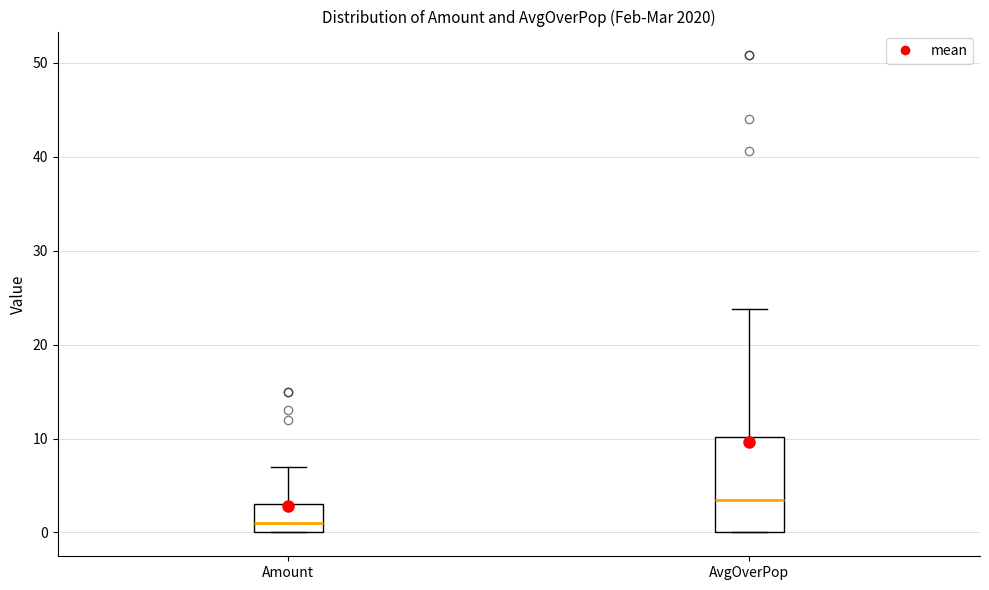

Reading left to right, transcribe this box plot: for each box, give where its median line is, the range the box spans, and where its two whiskers end, as read against the y-axis. The values are not printed on the chart, so give them approximately, as read against the axis.

Amount: median 1, box 0 to 3, whiskers 0 to 7
AvgOverPop: median 3, box 0 to 10, whiskers 0 to 24